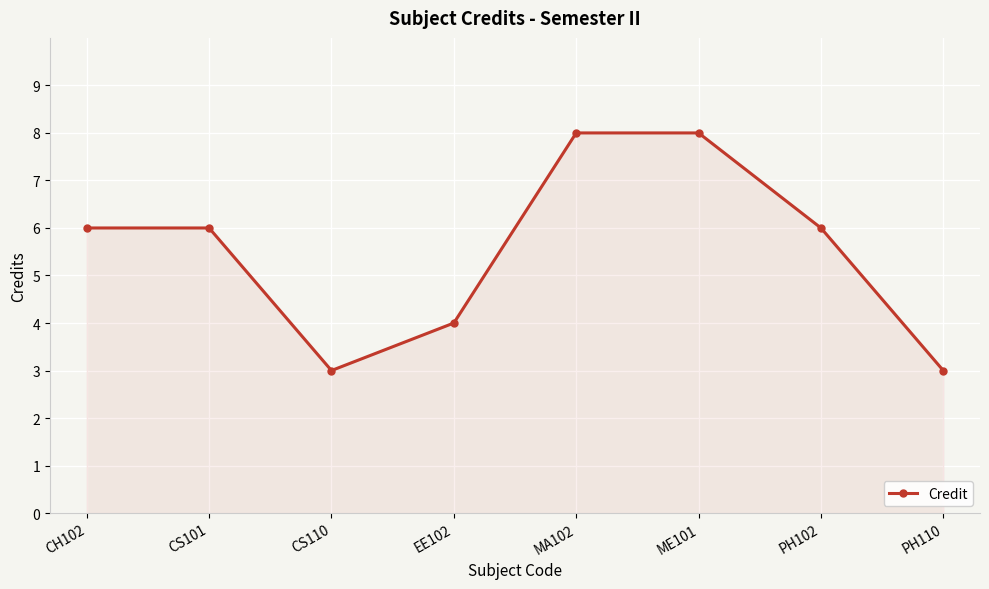

Does the chart have visible grid lines?

Yes